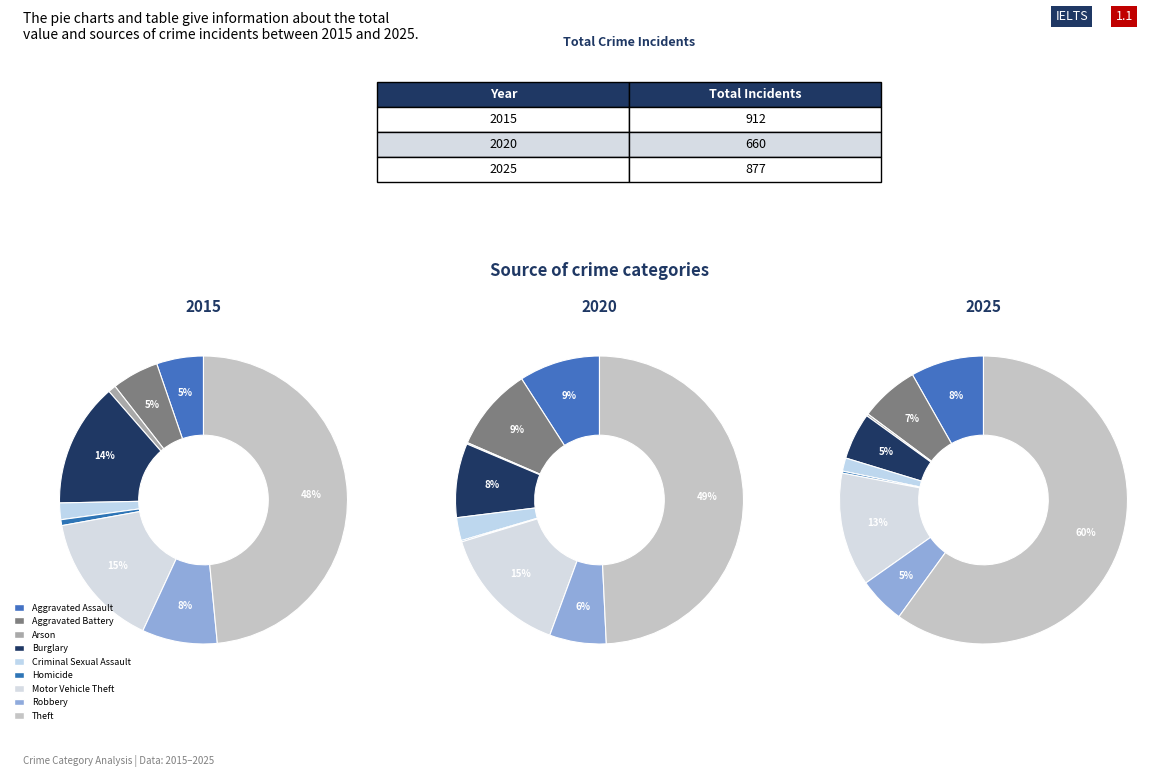

How much of the chart is everything except Homicide?

99.3%